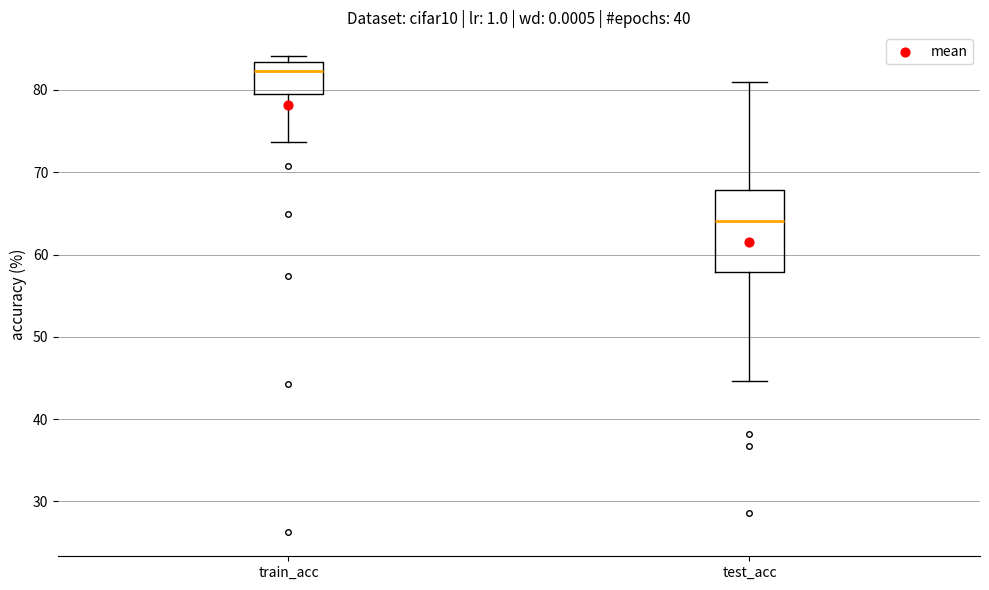

Reading left to right, transcribe this box plot: for each box, give where its median line is, the range the box spans, and where its two whiskers end, as read against the y-axis. The values are not printed on the chart, so give them approximately, as read against the axis.

train_acc: median 82, box 79 to 83, whiskers 74 to 84
test_acc: median 64, box 58 to 68, whiskers 45 to 81